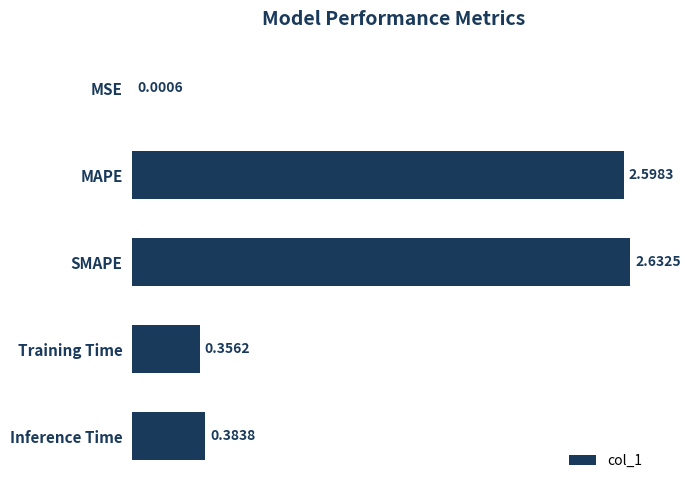

What is the sum of all values?

6.0